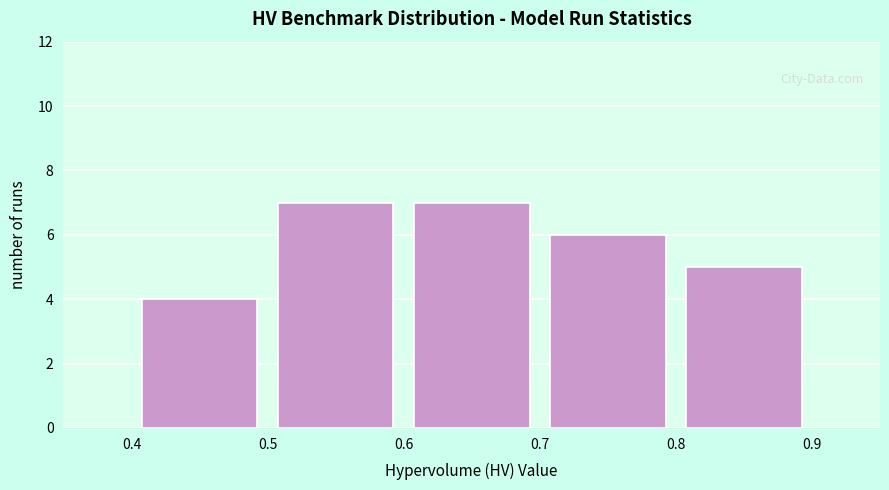

Reading left to right, list every bar in this chart as the range it spans on the x-axis followed by its height. The values are not printed on the chart, so give them approximately, as read against the axis.

0.4 to 0.5: 4
0.5 to 0.6: 7
0.6 to 0.7: 7
0.7 to 0.8: 6
0.8 to 0.9: 5